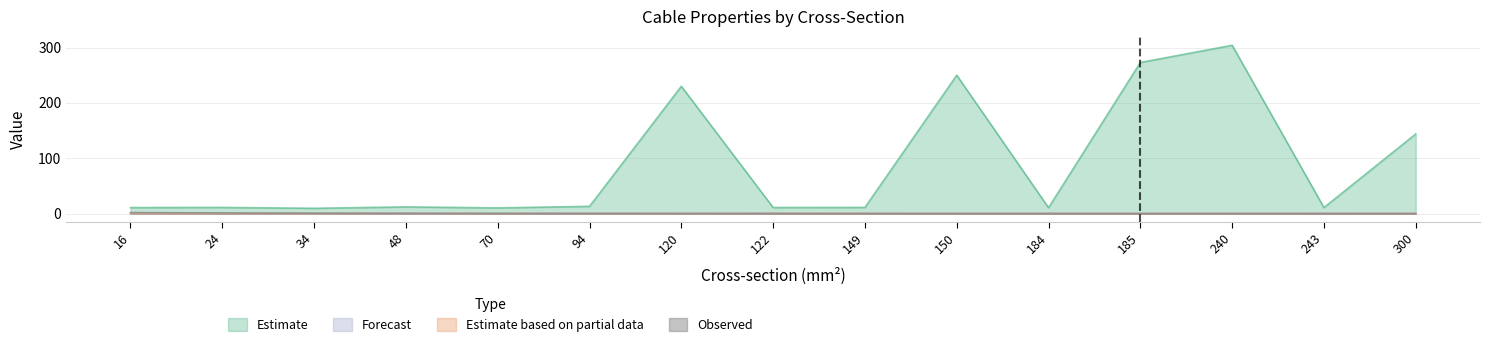

What is the difference between the highest and lowest values at 34?

9.5